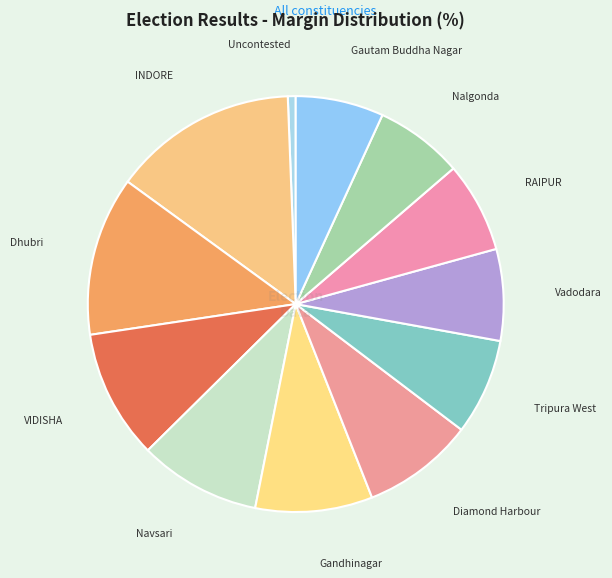

How many slices are in this pie chart?

12